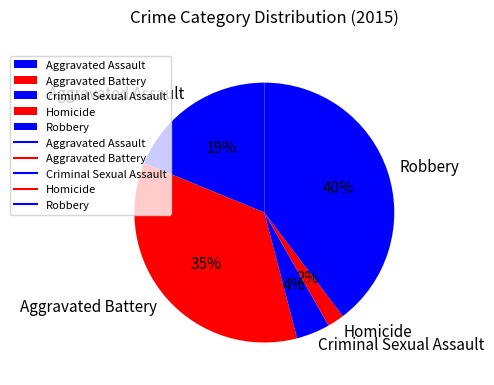

To the nearest percent, what is the combined percentage of Aggravated Assault and Aggravated Battery?

54%